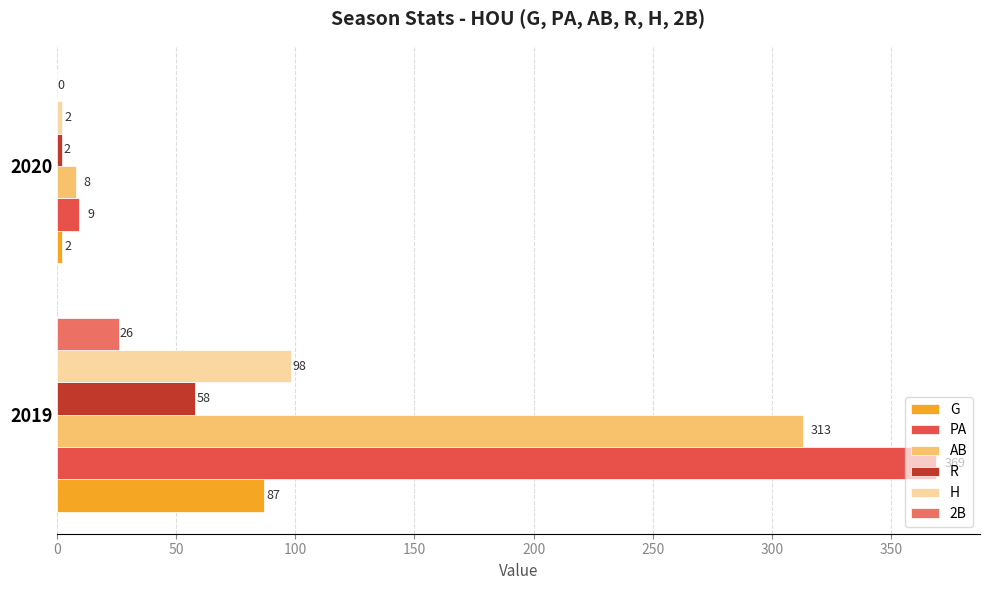

Where is G nearest to the value 44?

2020